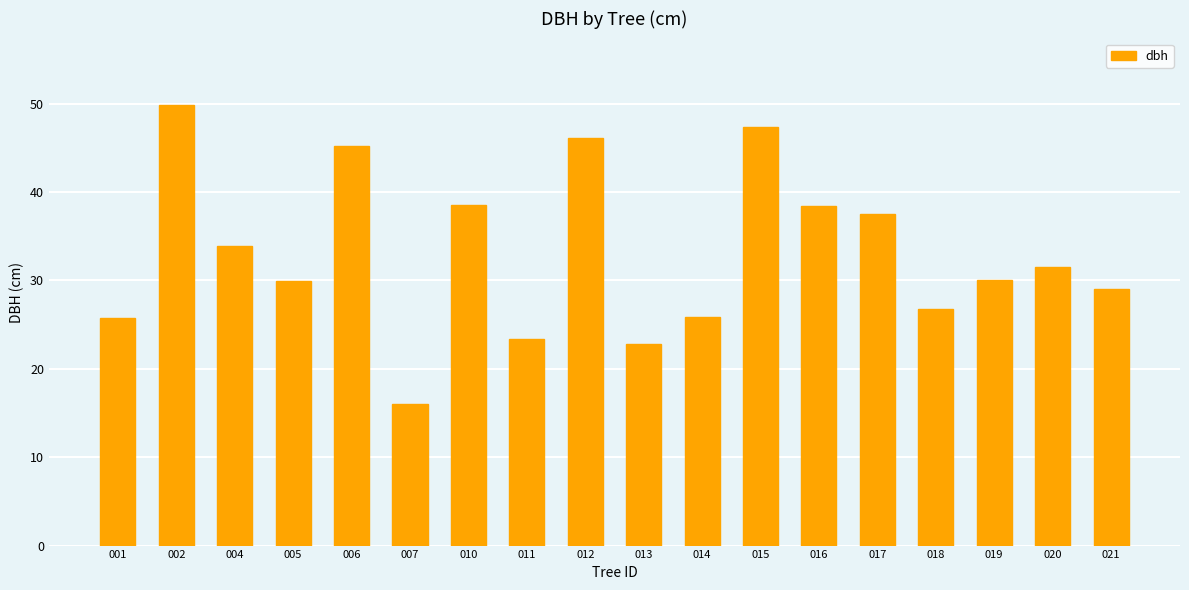

The value at 014 is 7.2. True or false?

False